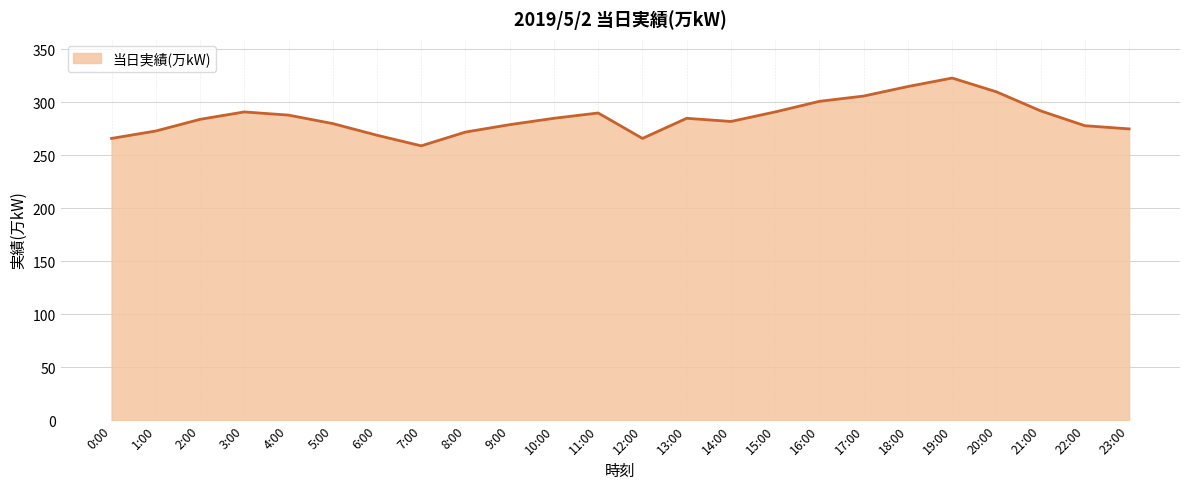

Does the chart display data point markers on the line(s)?

No